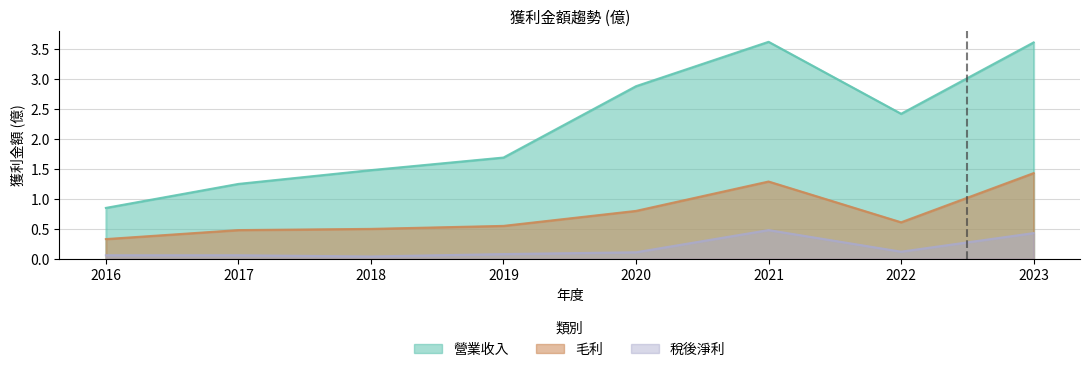

True or false: 營業收入 and 毛利 cross at least once.

False